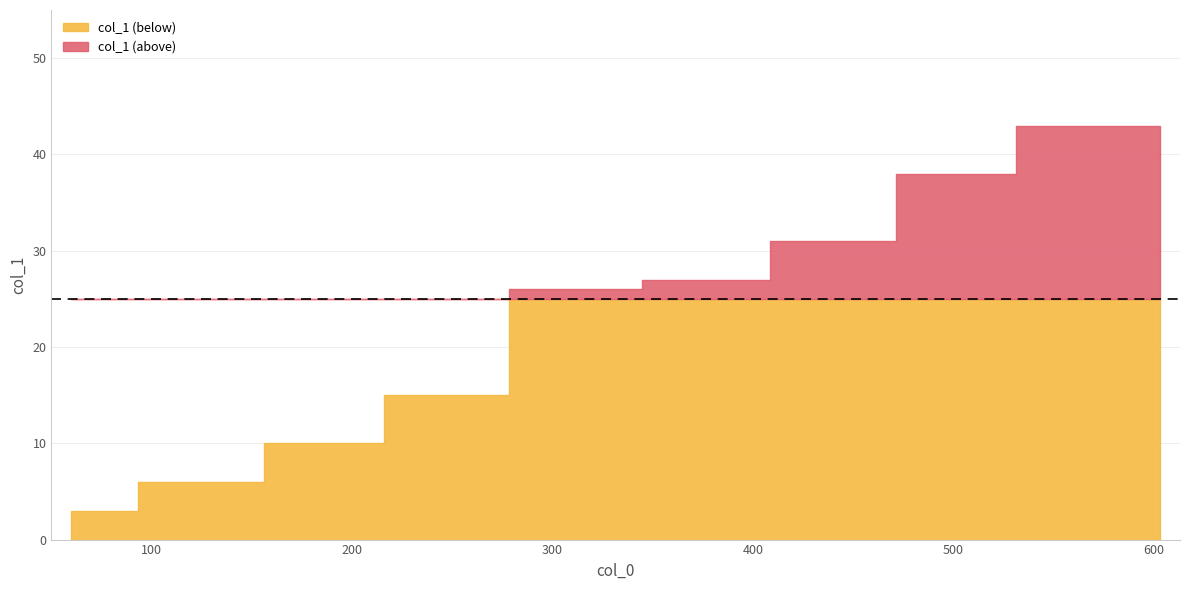

What is the value of the 7th point from the left?

31